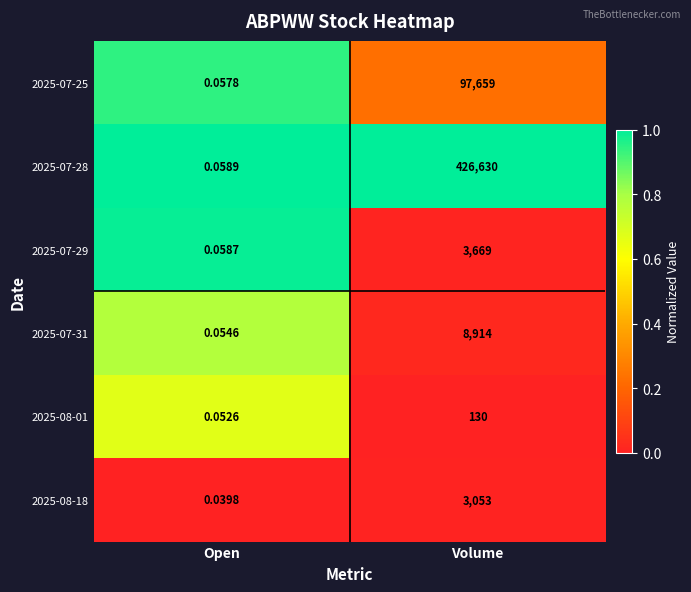

At which category is the sum across all series the highest?

Volume